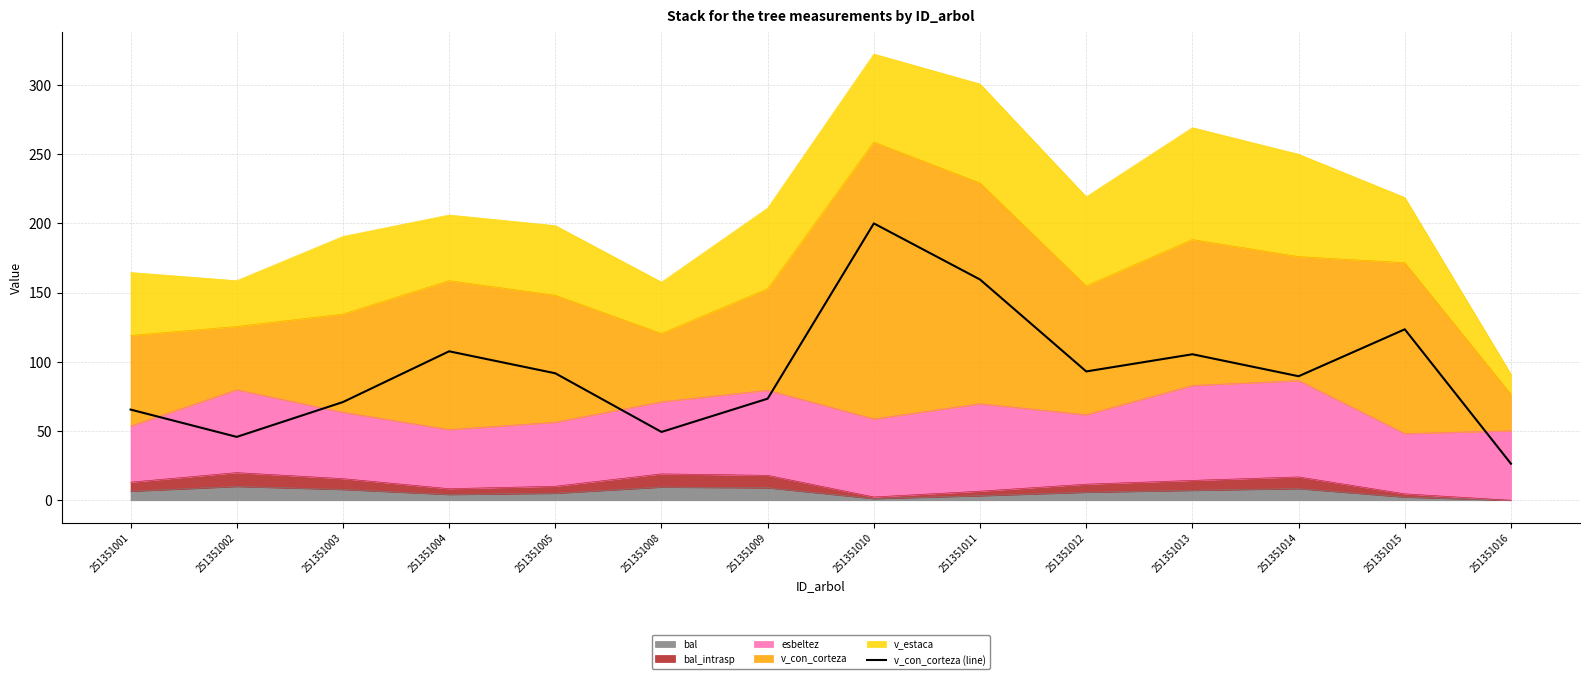

What is the greatest value displayed?

200.0